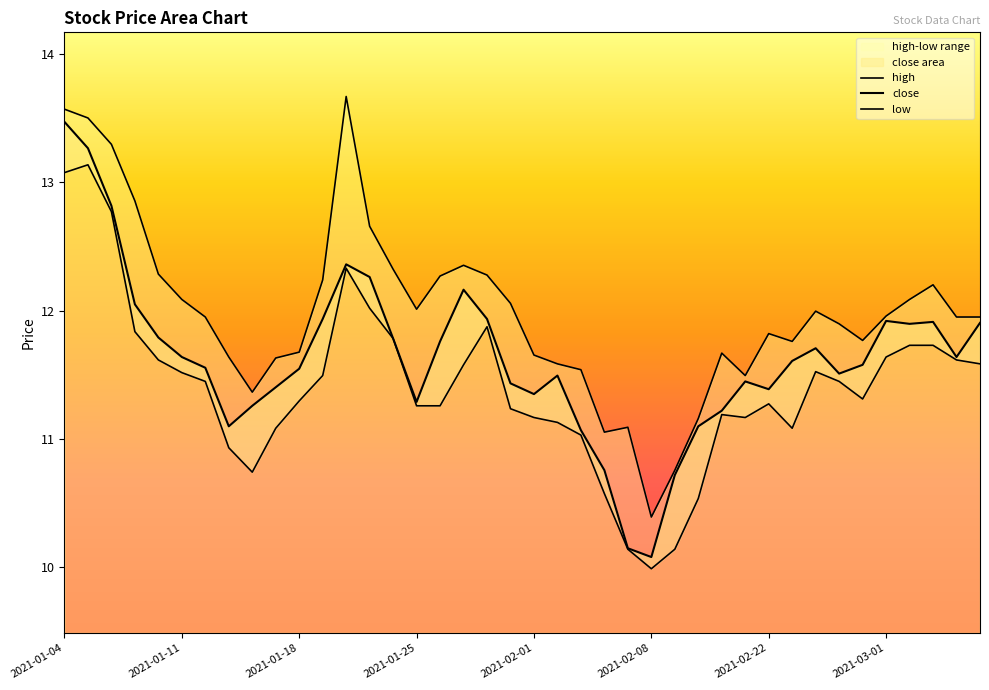

How many interior local peaks does the high series have?

7